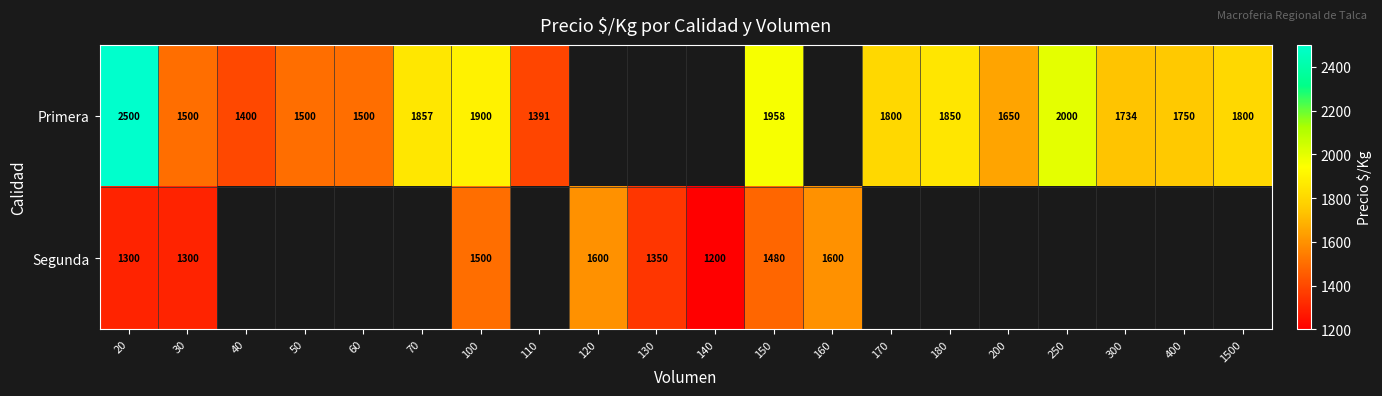

What is the greatest value displayed?

2500.0